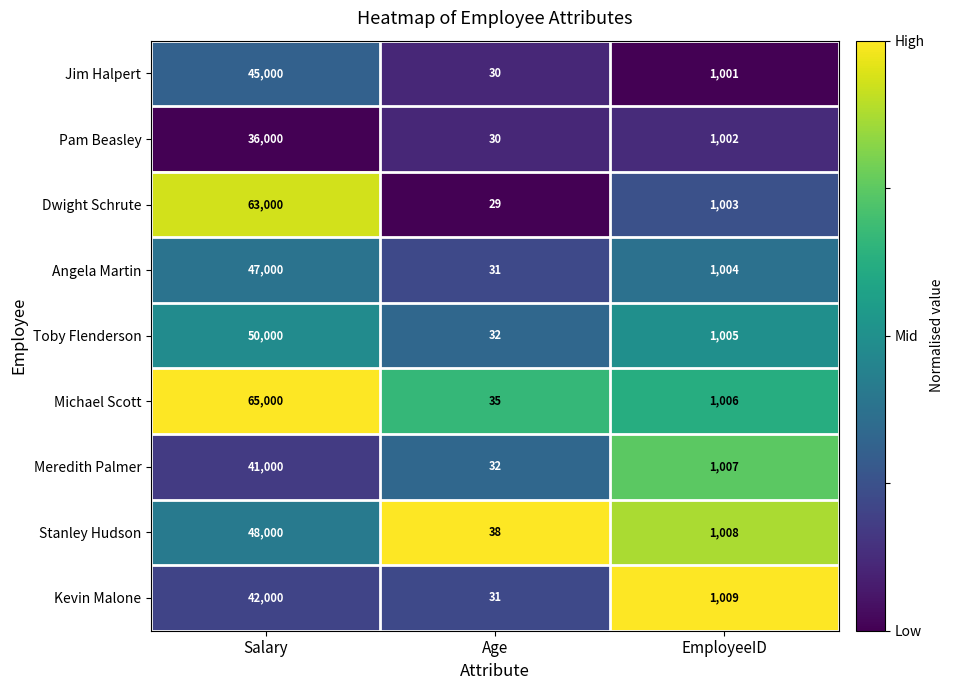

Which category has the highest value across all series?

Salary